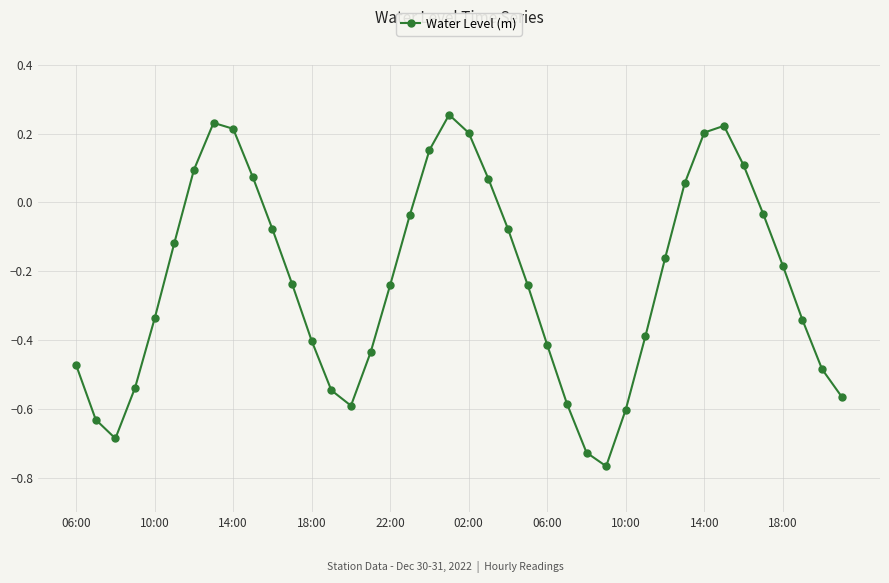

What is the difference between the maximum and minimum values?

1.0